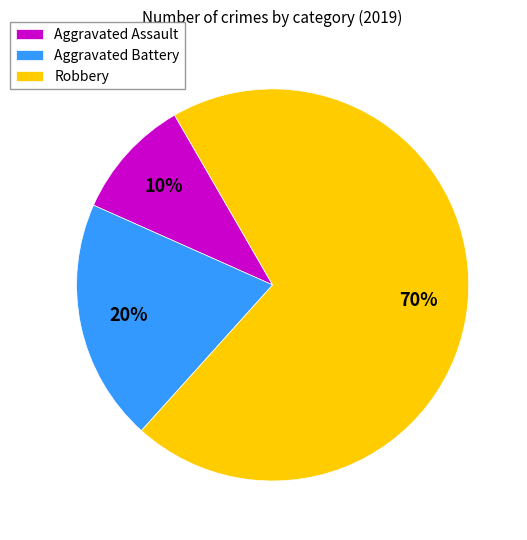

Which category has the biggest portion of the pie?

Robbery